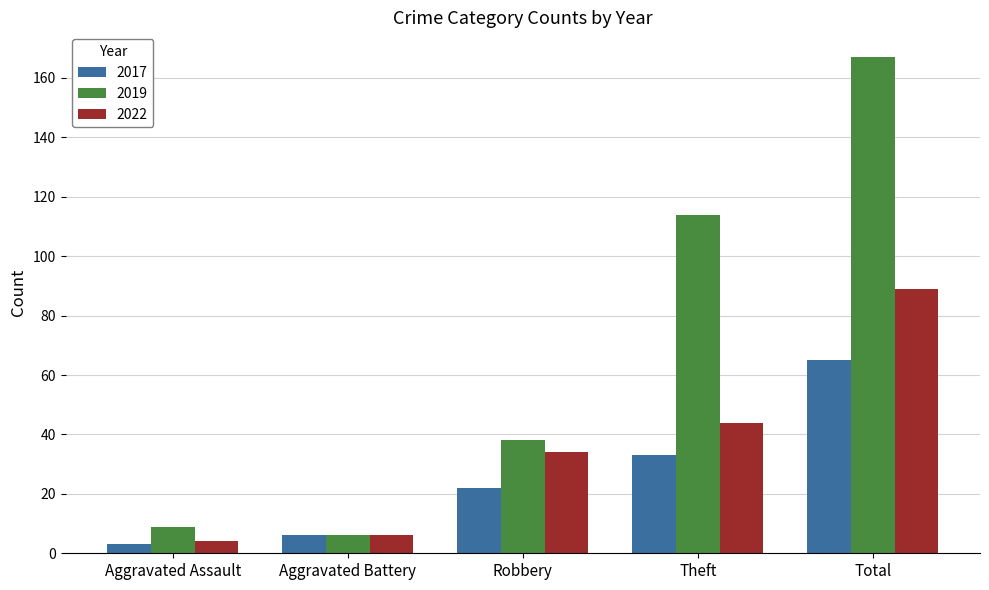

Rank the categories by 2017 value from lowest to highest.

Aggravated Assault, Aggravated Battery, Robbery, Theft, Total